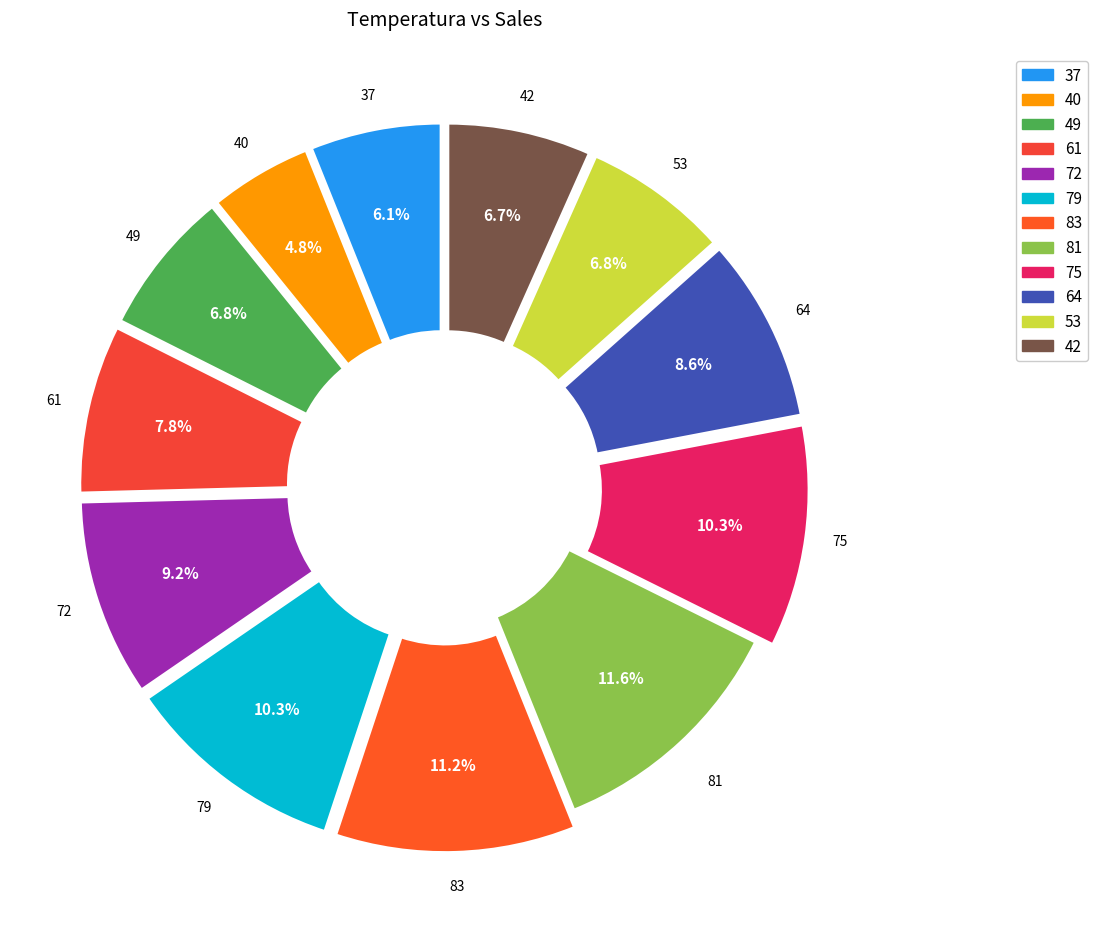

What is the smallest slice in the pie chart?

40